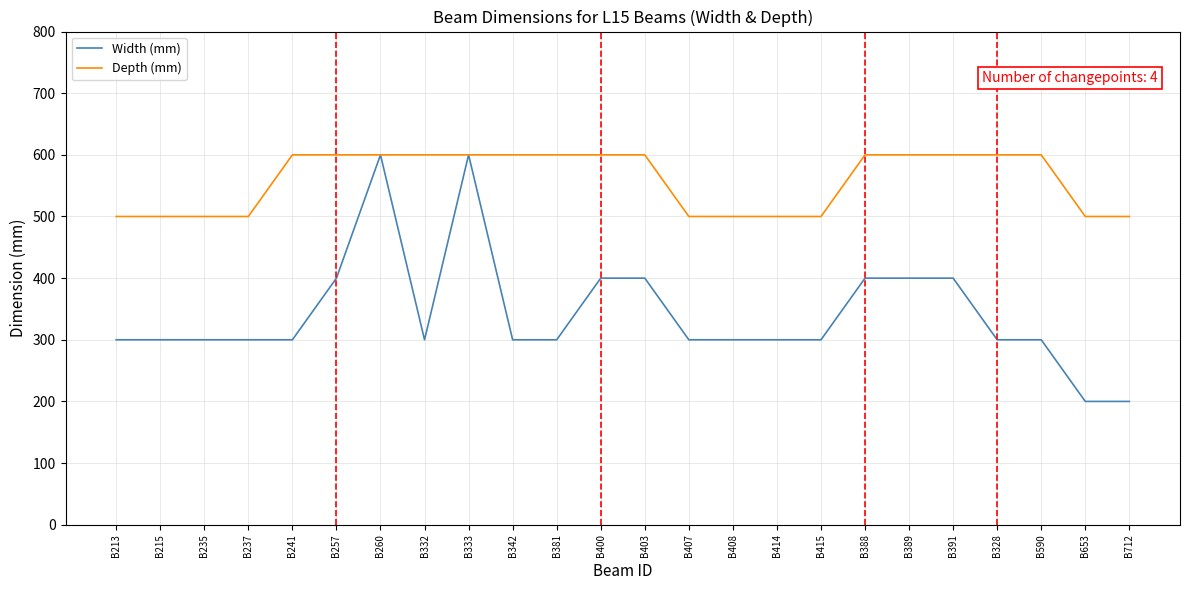

Count the number of categories in the chart.

24